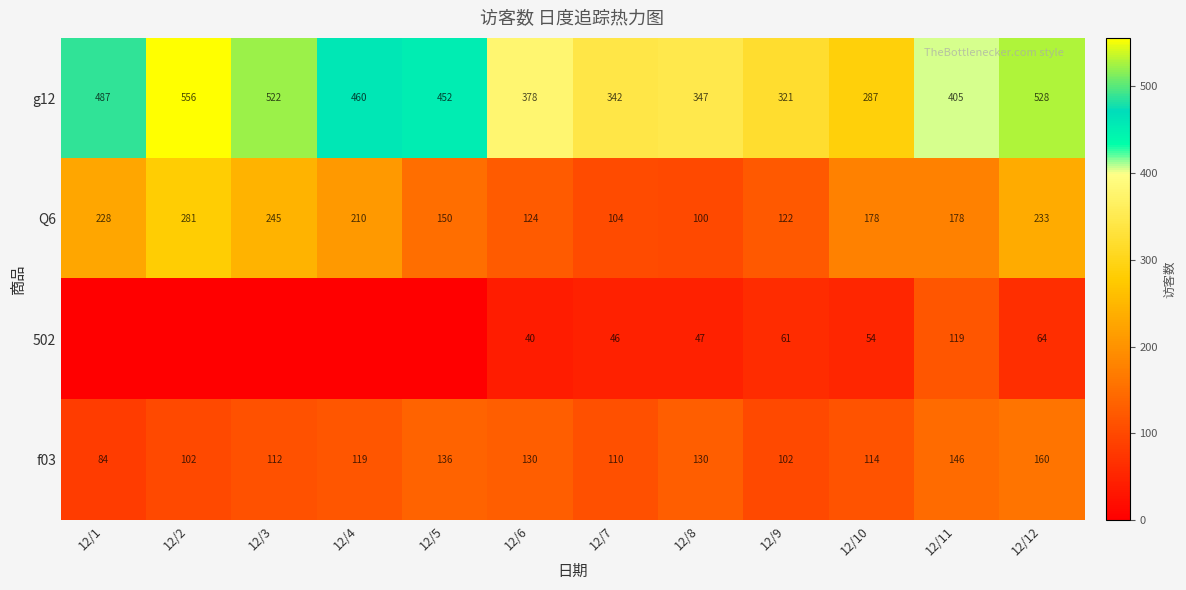

At which category is the sum across all series the highest?

12/12